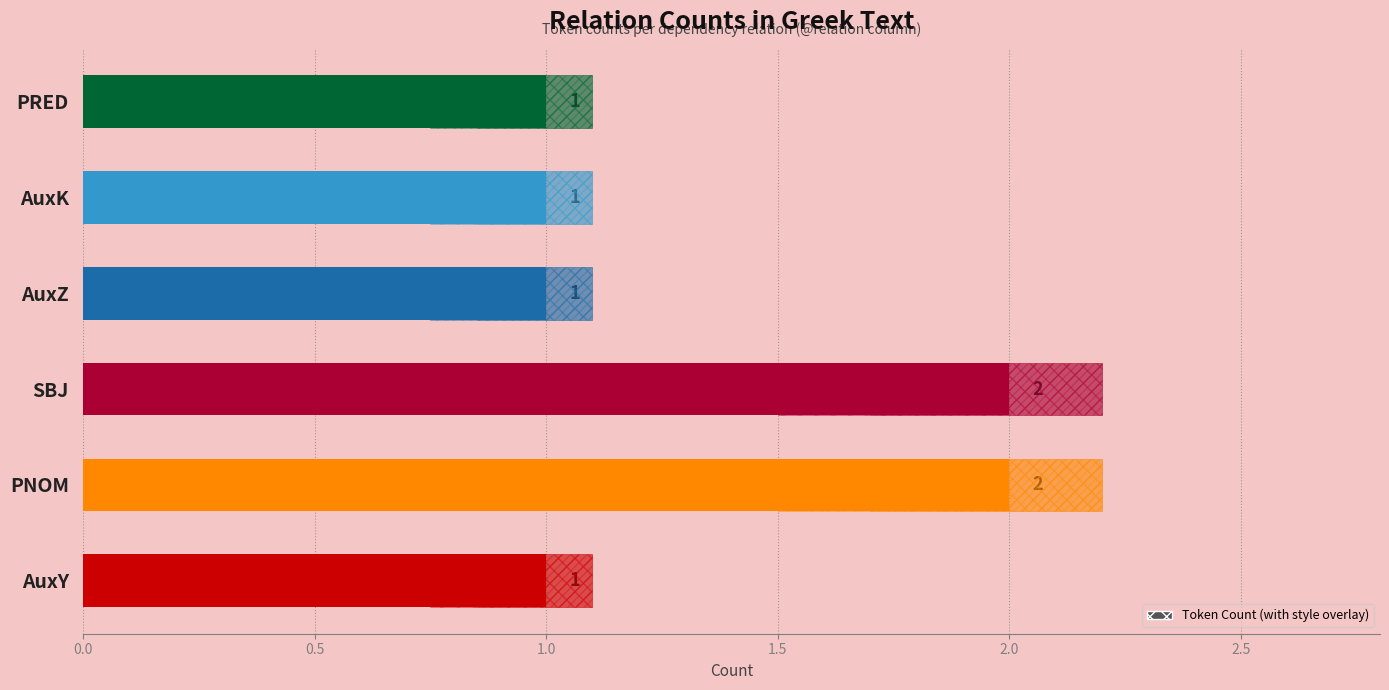

The value at AuxK is 1. True or false?

True